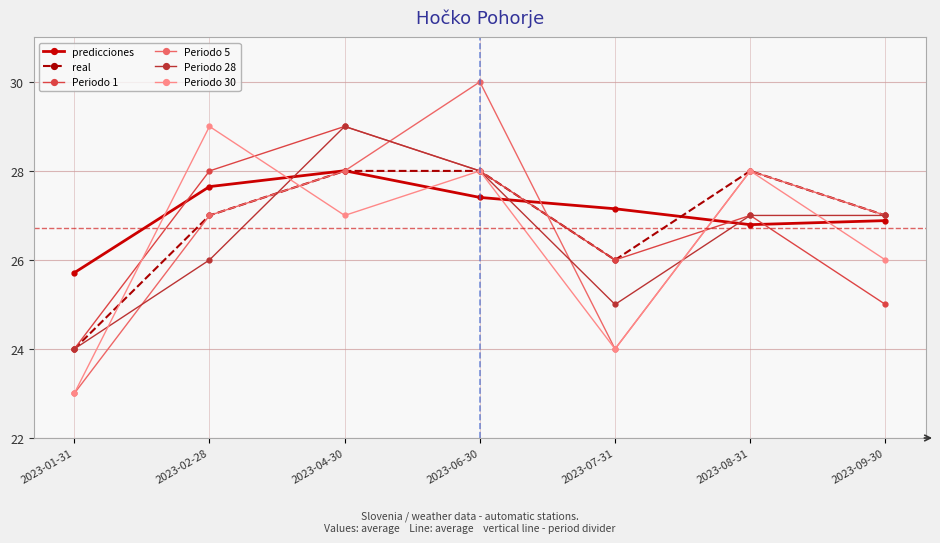

Which series has the largest range (max minus min)?

Periodo 5